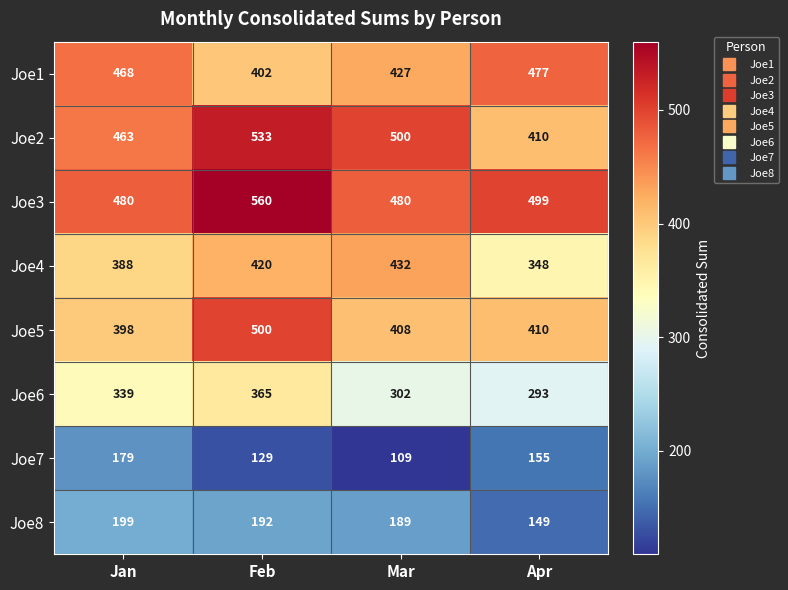

True or false: Joe7 has a value of 109 at Mar.

True